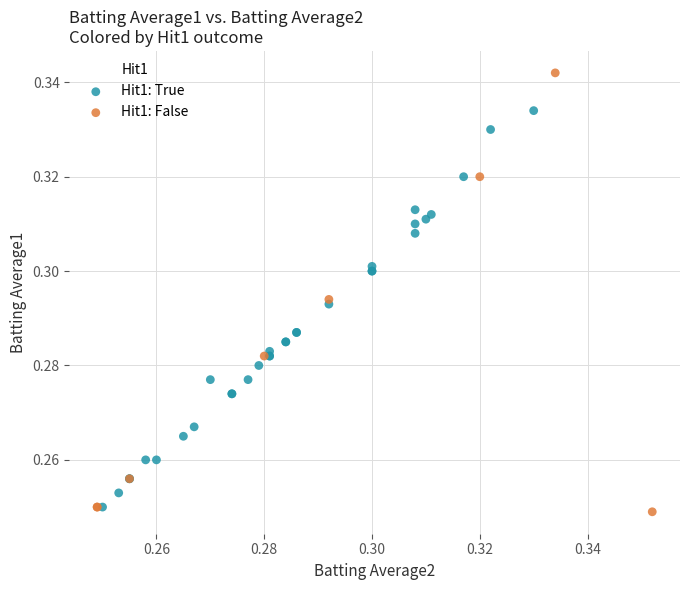

What are all the series names shown in the legend?

Hit1: True, Hit1: False